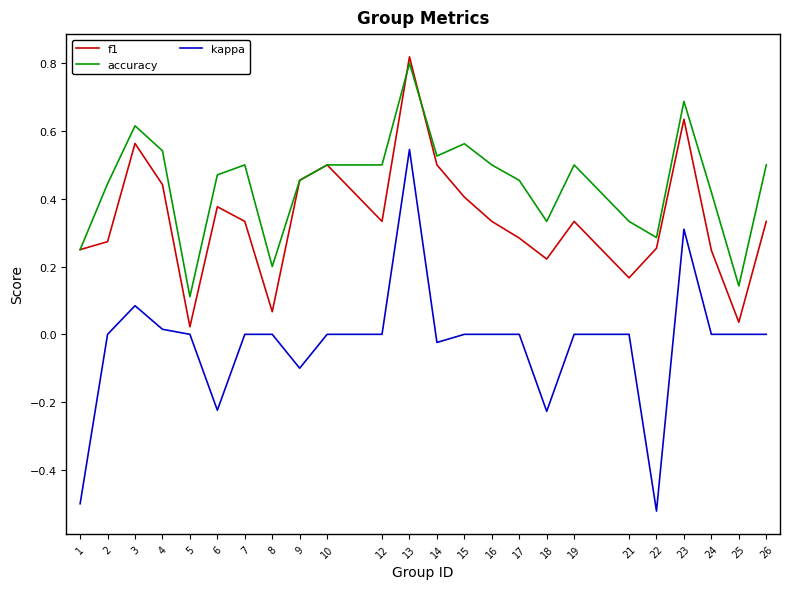

Is it true that accuracy equals 0.3 at 21?

True